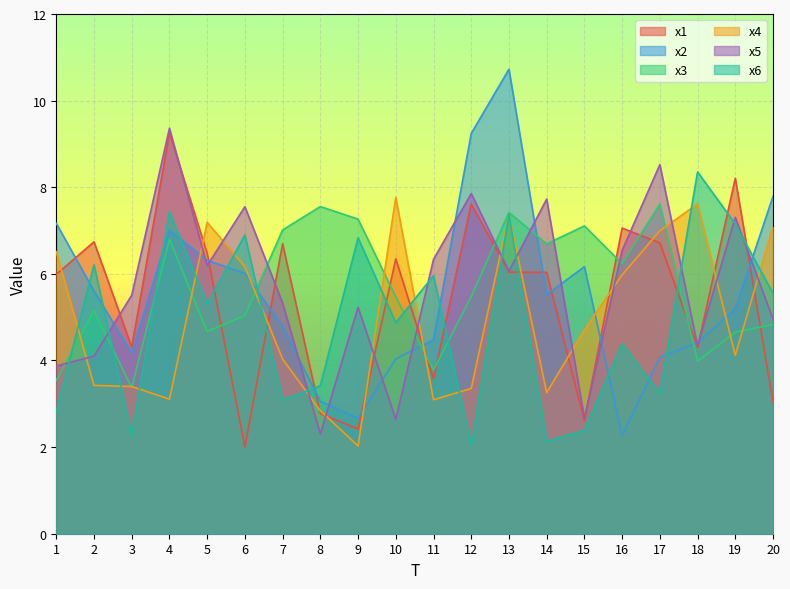

At which category is the sum across all series the highest?

13